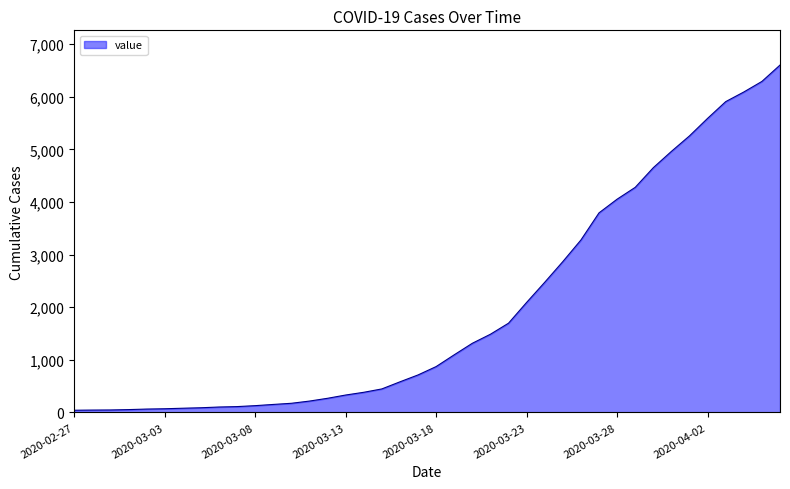

What is the greatest value displayed?

6605